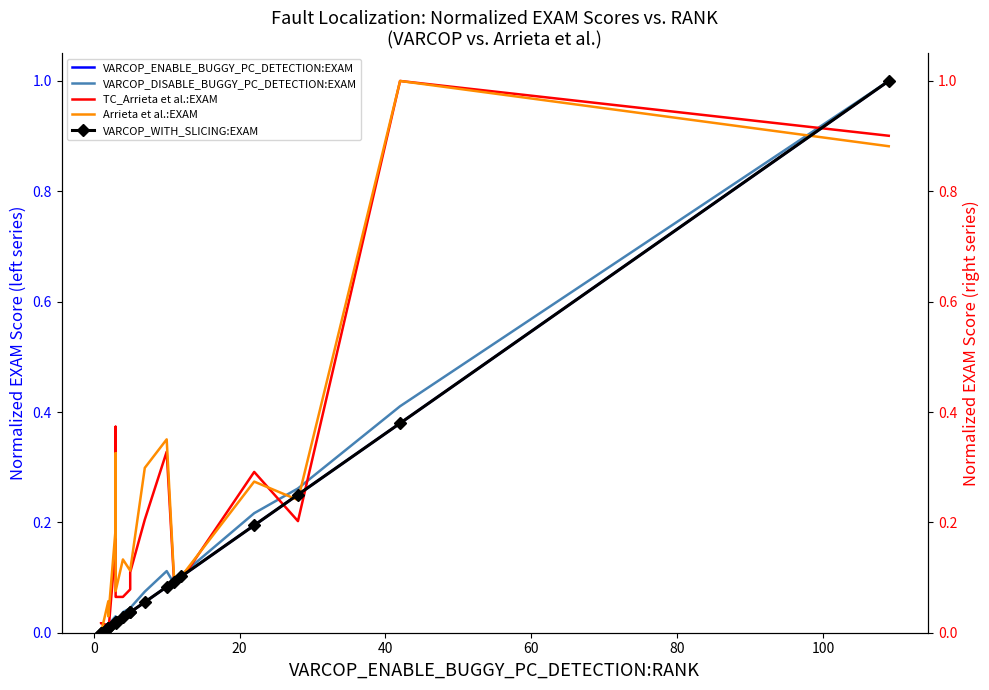

How many positive values does the VARCOP_ENABLE_BUGGY_PC_DETECTION:EXAM series have?

19